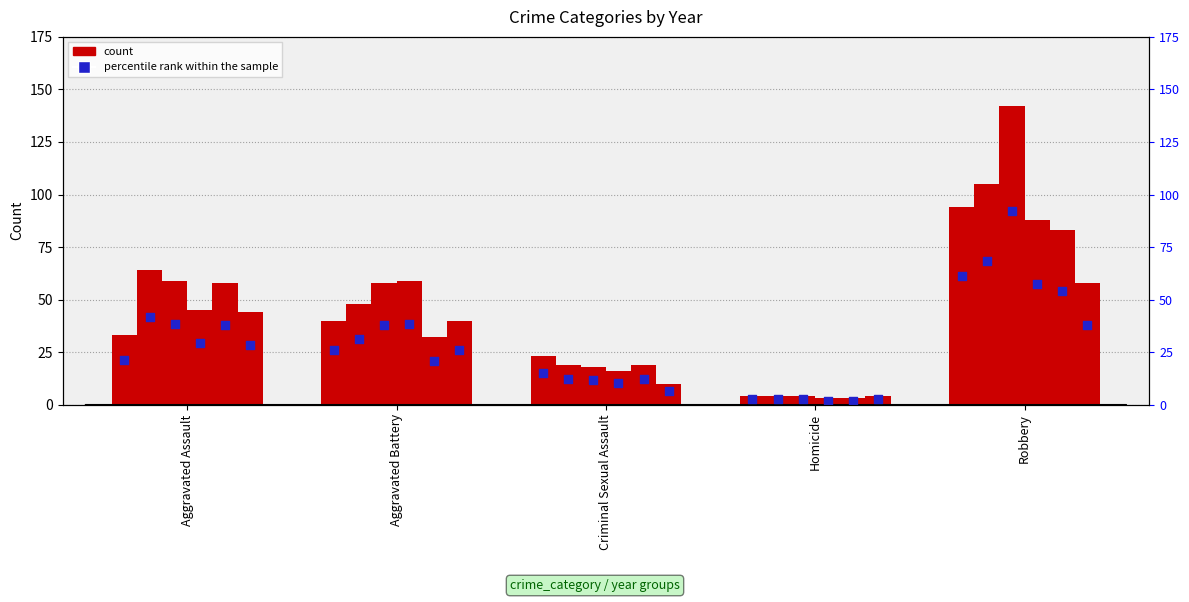

What is the total value across all series at Robbery?

570